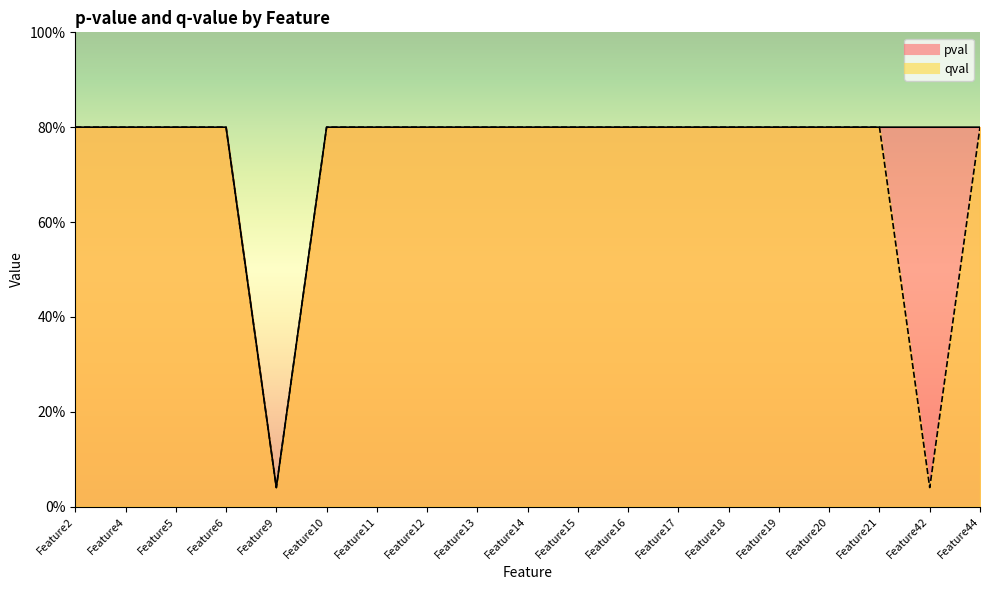

What is the total value across all series at Feature15?

1.6